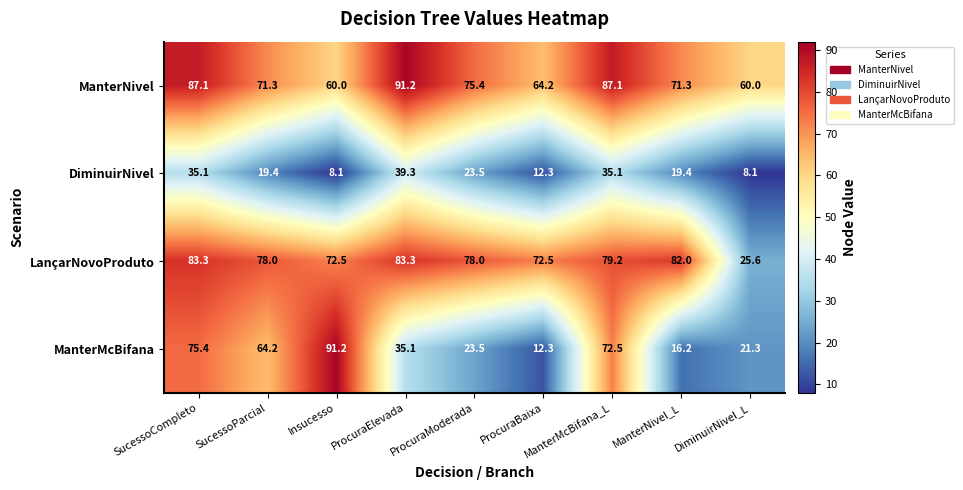

Which series has the largest total across all categories?

ManterNivel